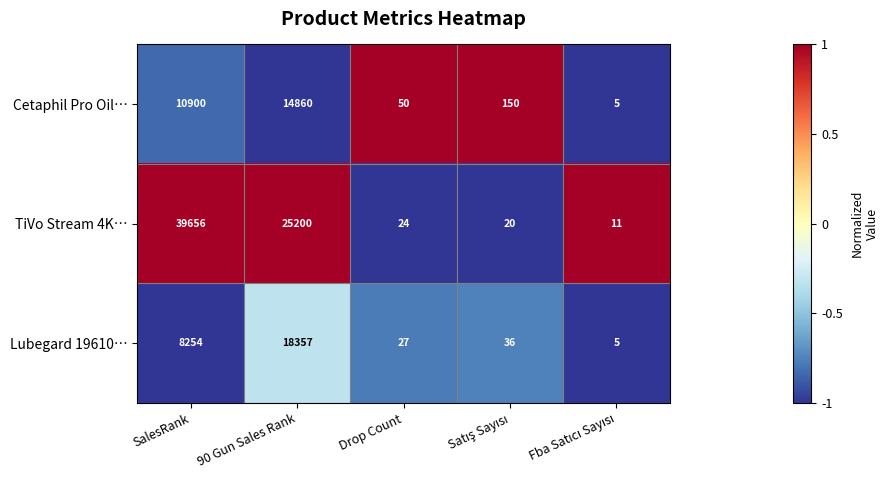

What is the average value of the TiVo Stream 4K… series?

12982